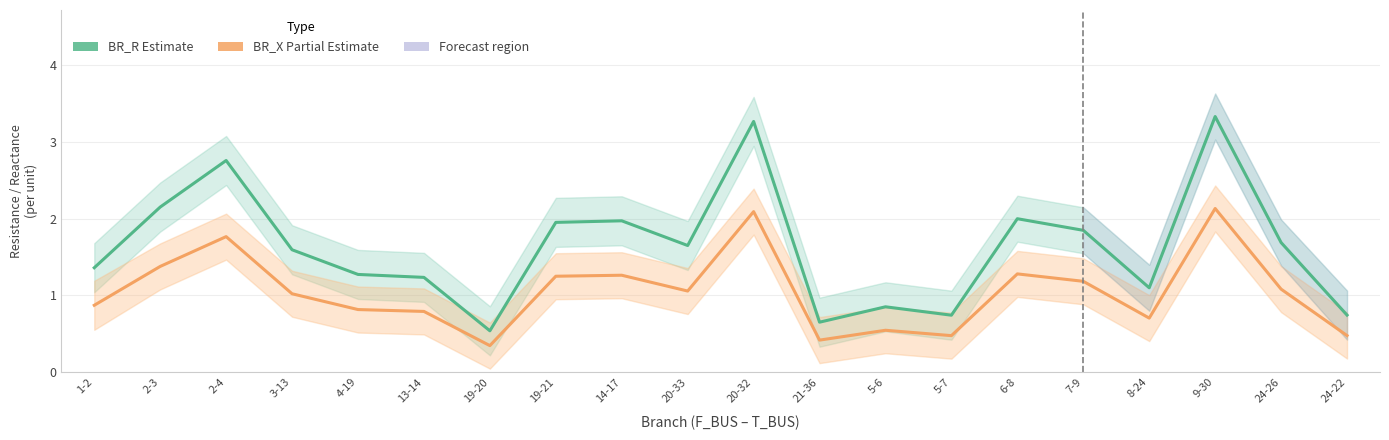

What is the average value of the BR_X (Partial Estimate) series?

1.0